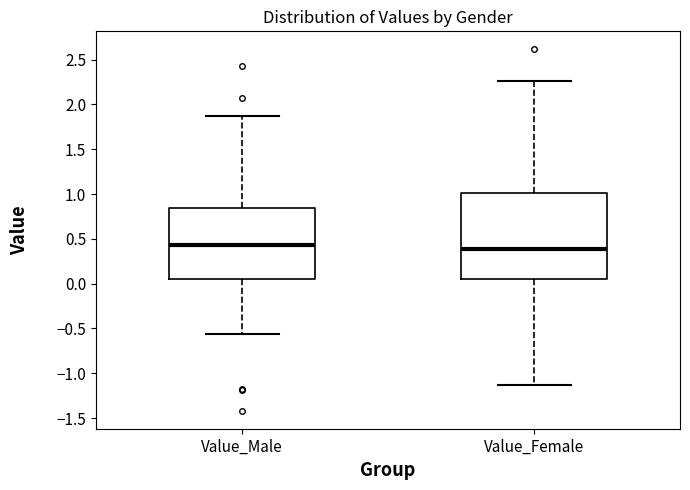

Reading left to right, transcribe this box plot: for each box, give where its median line is, the range the box spans, and where its two whiskers end, as read against the y-axis. The values are not printed on the chart, so give them approximately, as read against the axis.

Value_Male: median 0.45, box 0.05 to 0.85, whiskers -0.55 to 1.85
Value_Female: median 0.40, box 0.05 to 1.00, whiskers -1.15 to 2.25